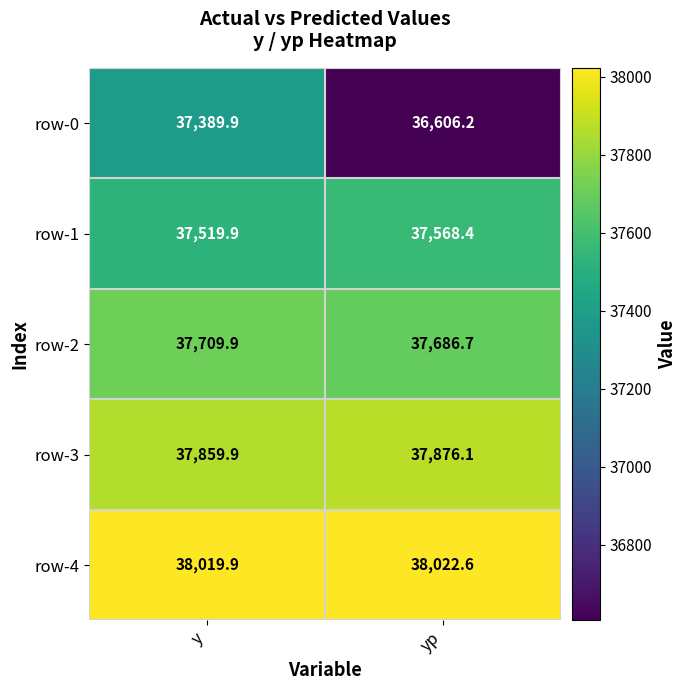

Reading left to right, list all the values displayed in this chart.

row-0: y=37389.9	yp=36606.2
row-1: y=37519.9	yp=37568.4
row-2: y=37709.9	yp=37686.7
row-3: y=37859.9	yp=37876.1
row-4: y=38019.9	yp=38022.6